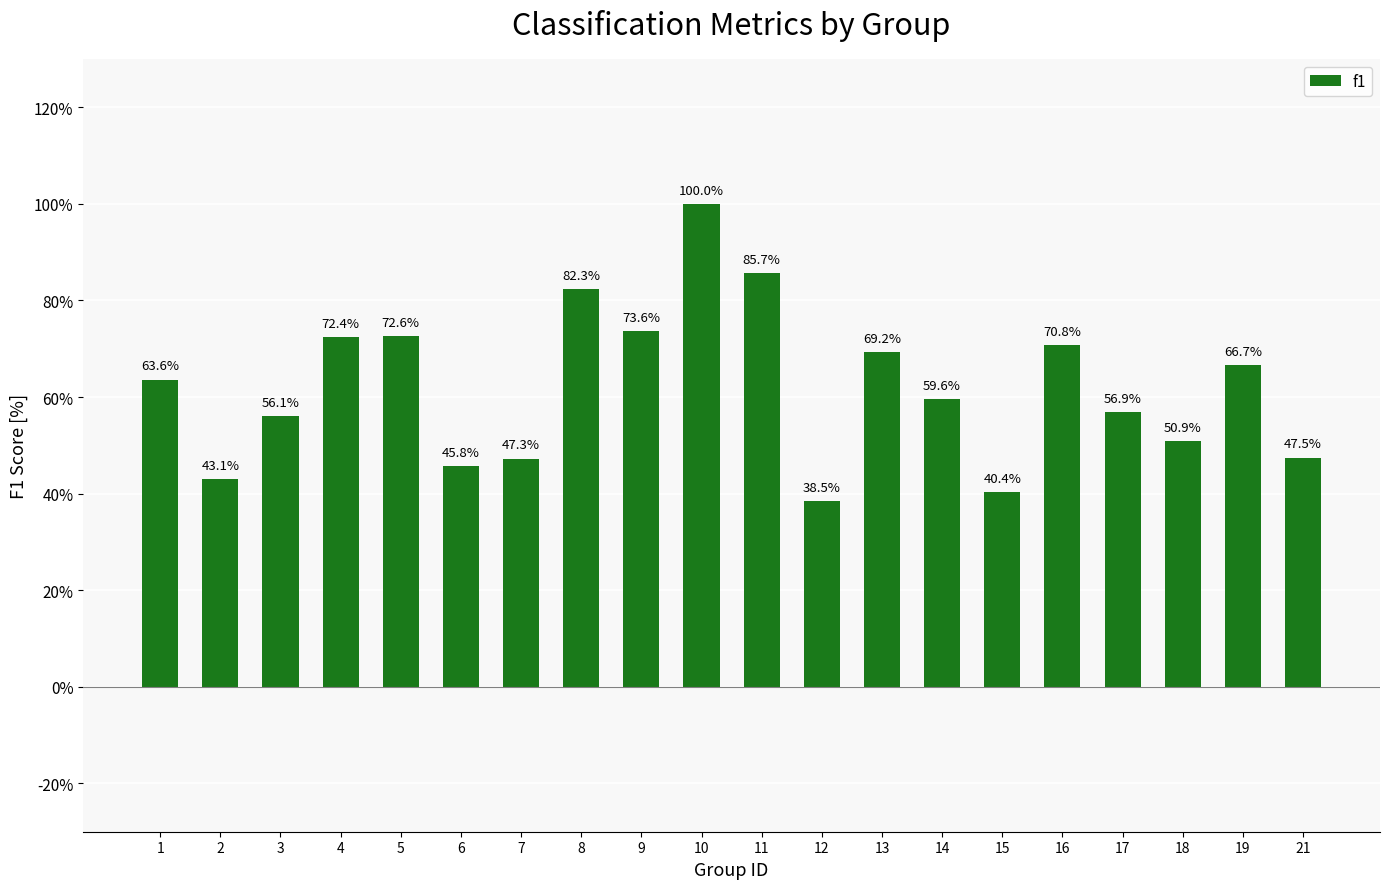

Does the chart contain any negative values?

No